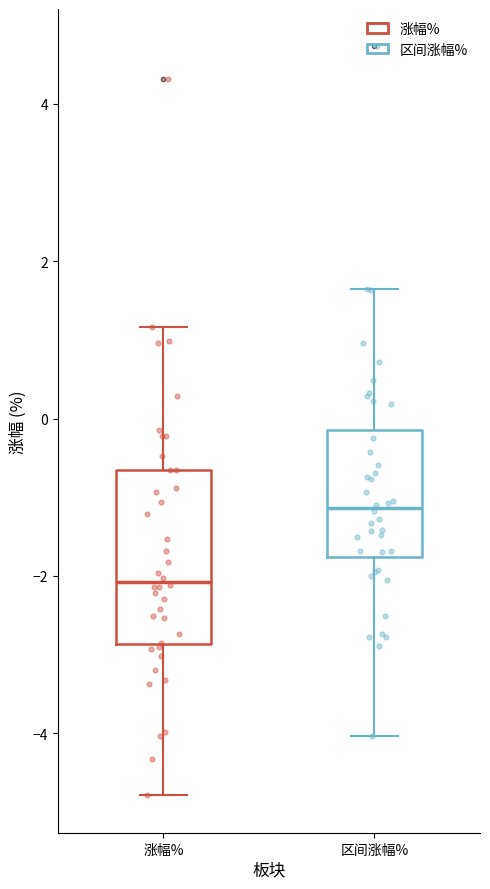

Which box has the lowest median line?

涨幅%